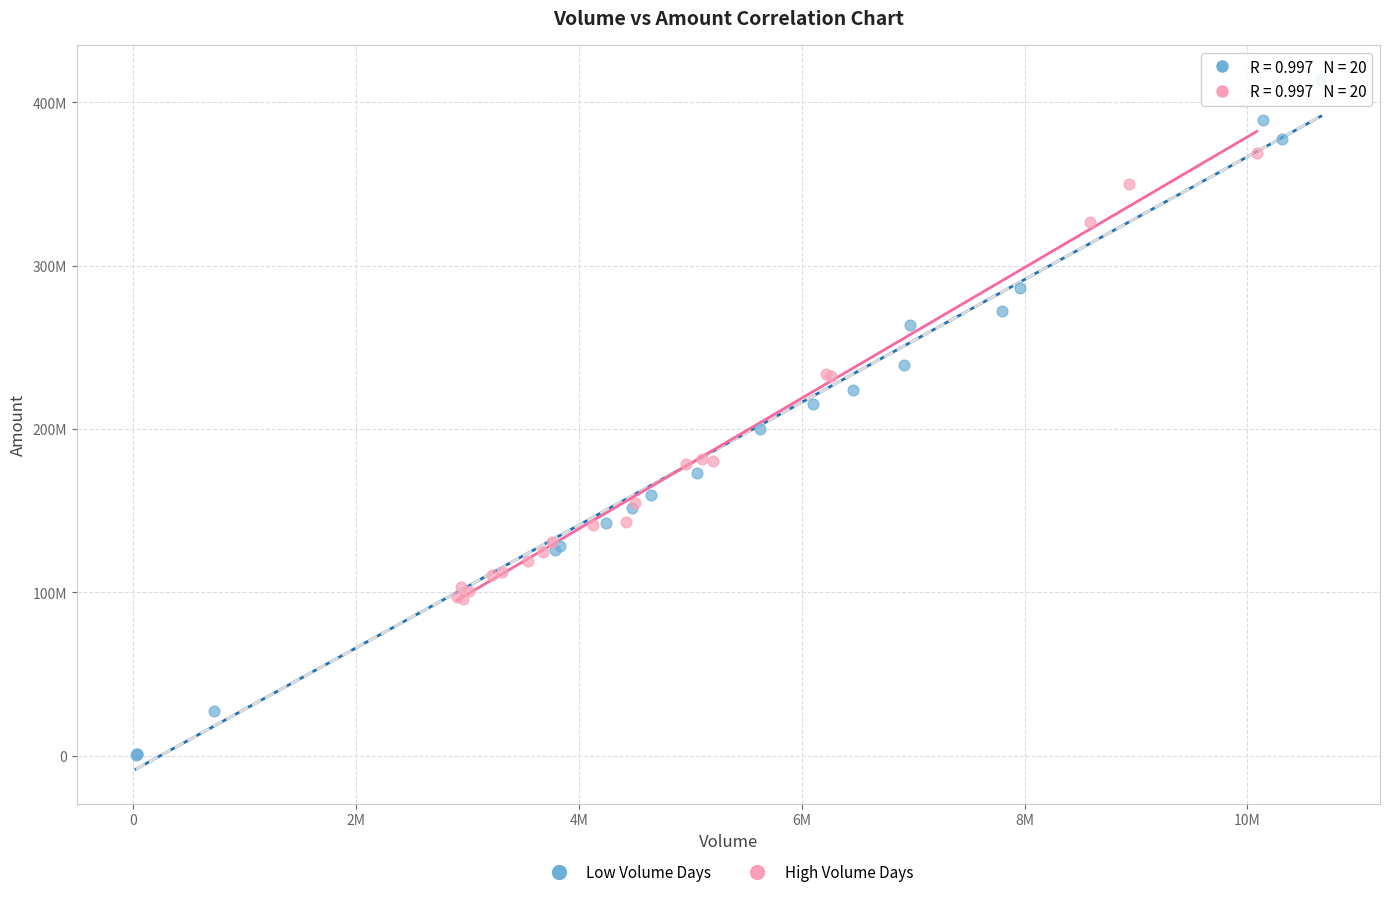

Which series reaches the maximum Y coordinate?

Low Volume Days